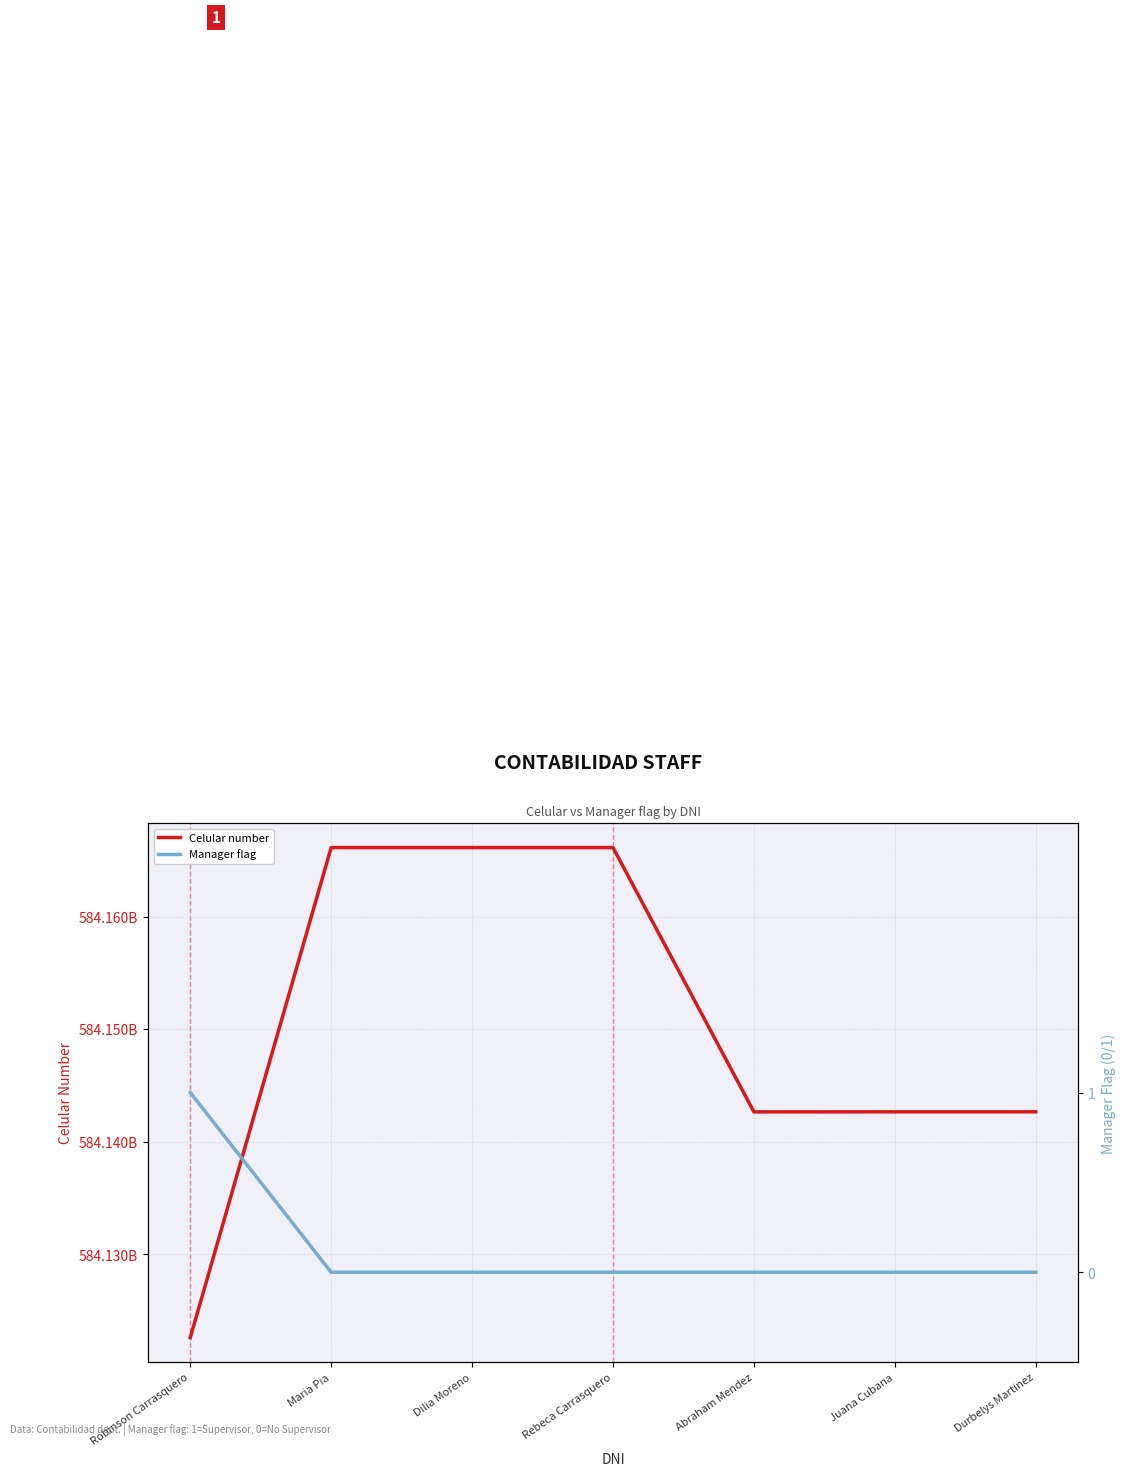

At which category does the chart reach its peak across all series?

Maria Pia